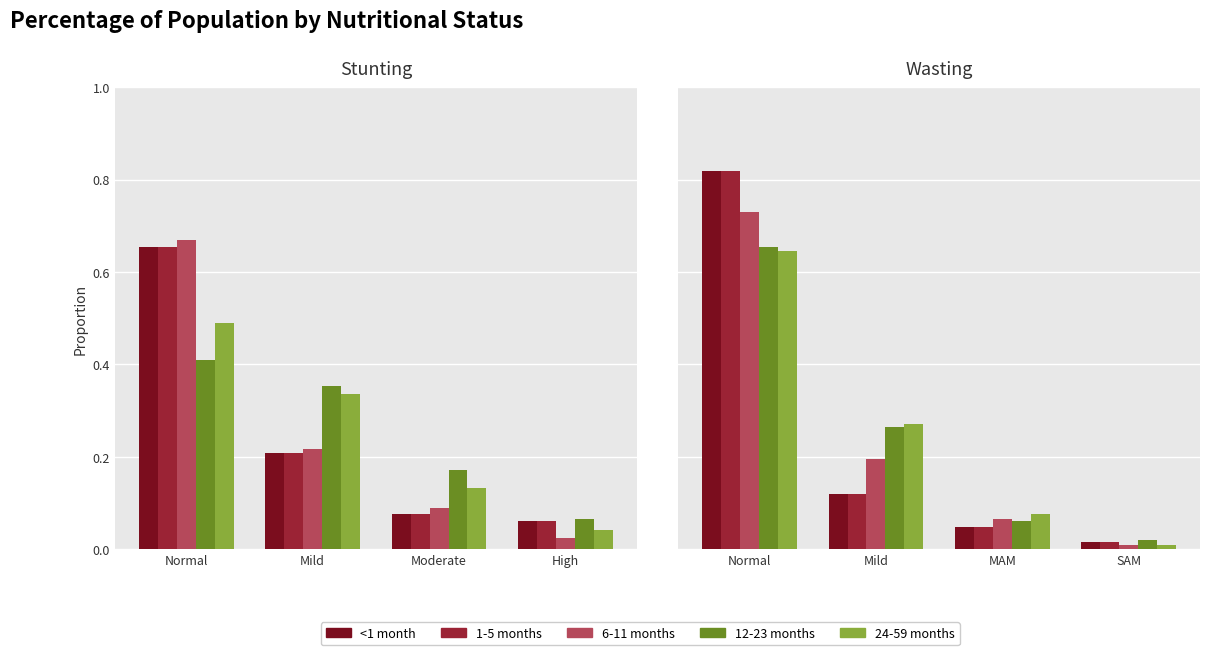

What is the value of the 6-11 months bar at the 3rd from the left?

0.1